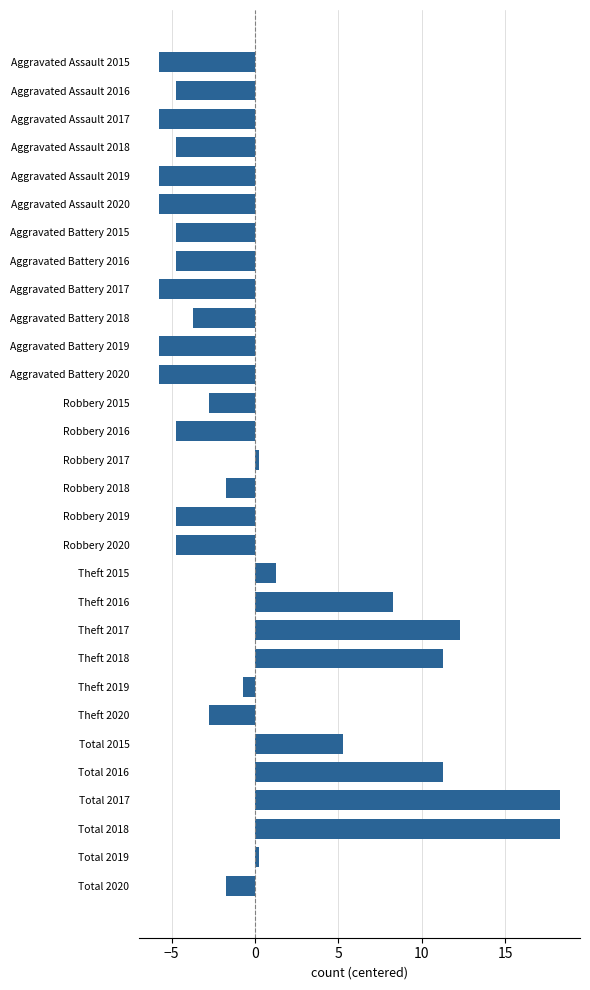

What is the minimum value shown in the chart?

-5.7